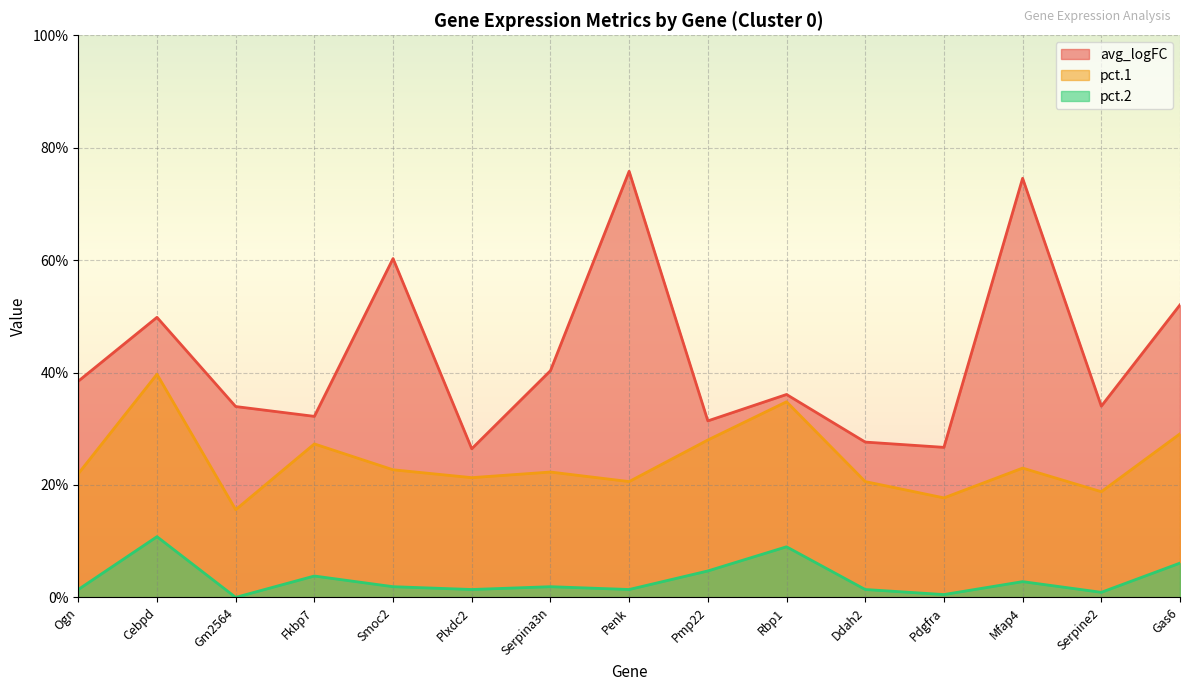

At which category is the sum across all series the highest?

Mfap4